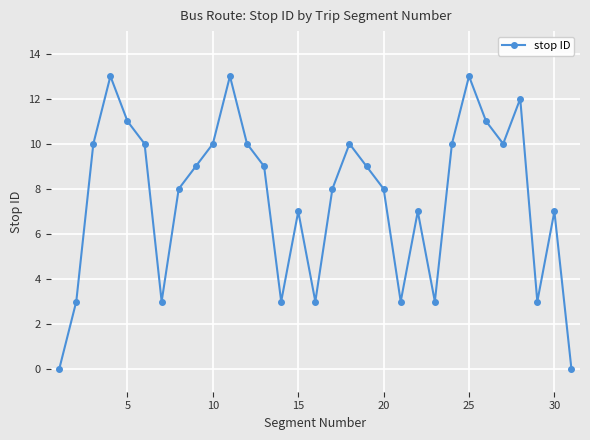

What is the sum of all values?

236